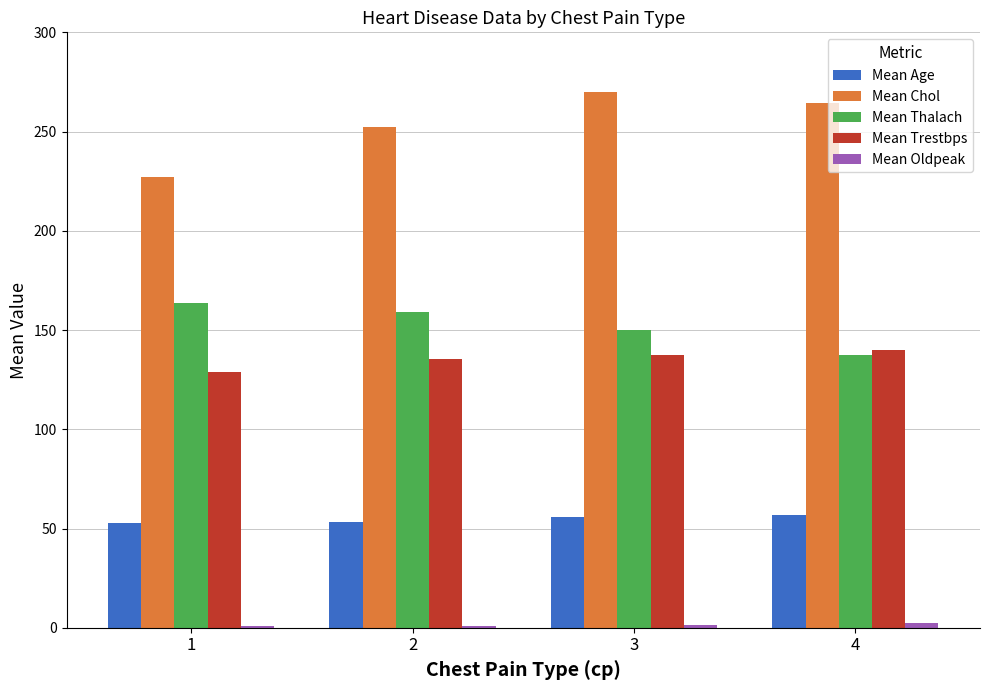

At which label does Mean Trestbps reach its peak?

4